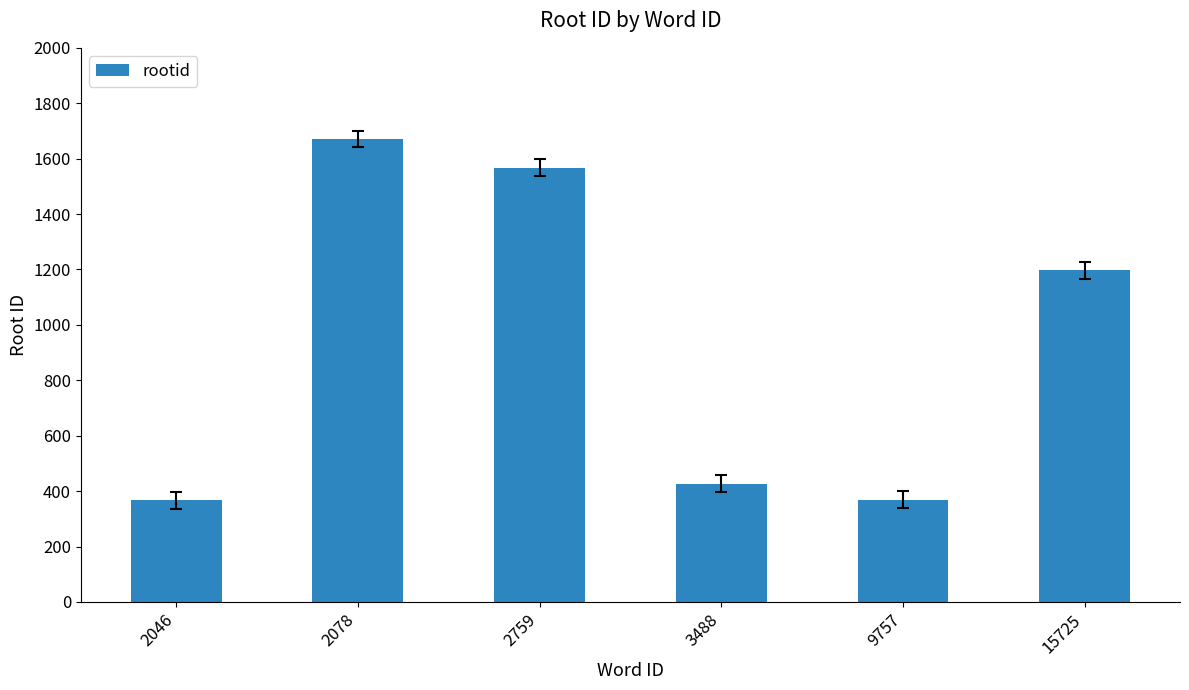

Does the chart contain any negative values?

No